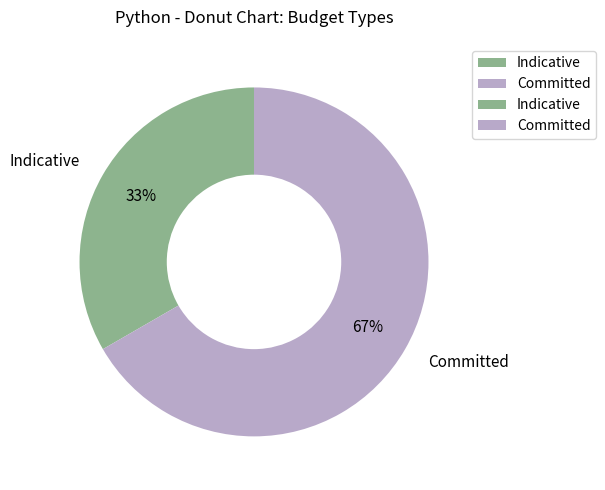

How many slices are in this pie chart?

2